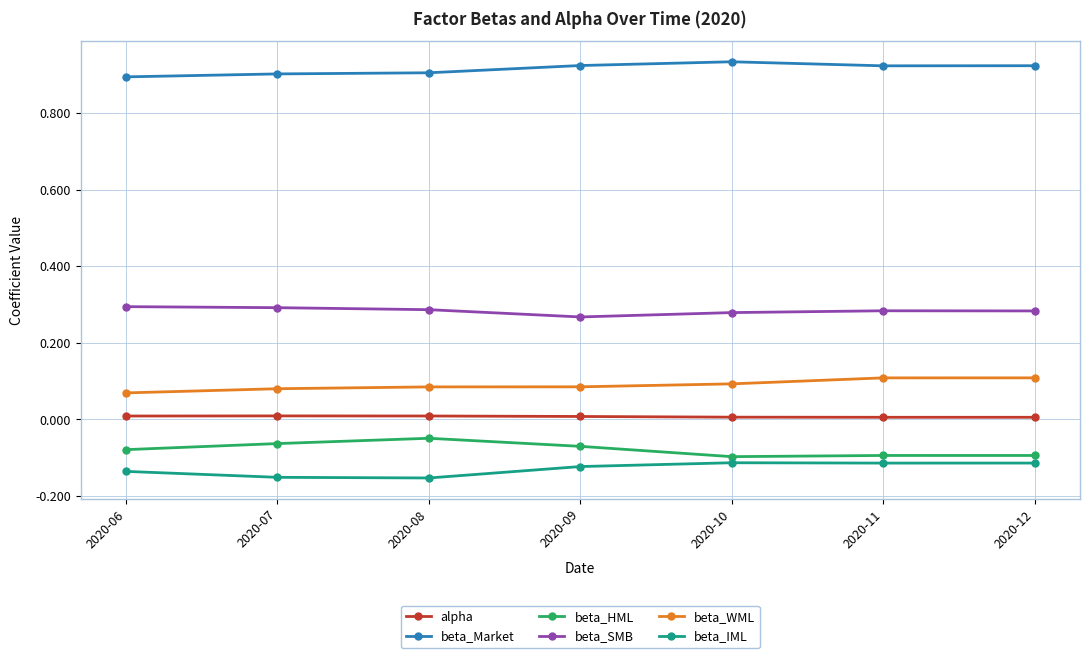

The value of alpha at 2020-10 is 0.0. True or false?

True